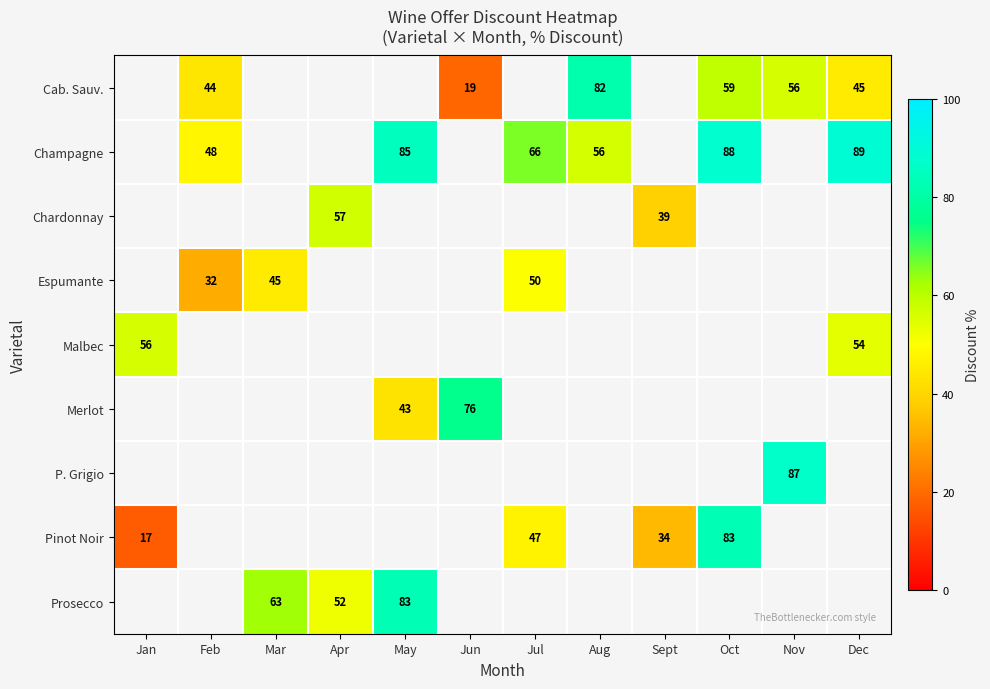

The value of Cab. Sauv. at Aug is 28. True or false?

False